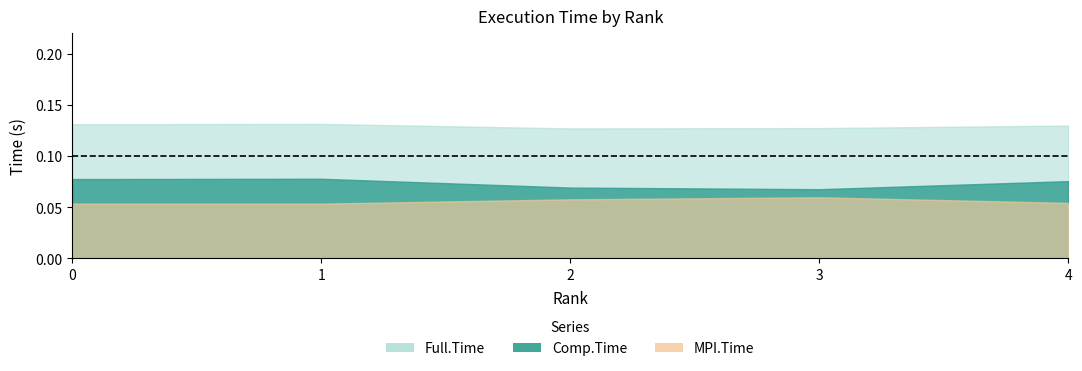

What is the value of the MPI.Time point at the 2nd from the left?

0.1